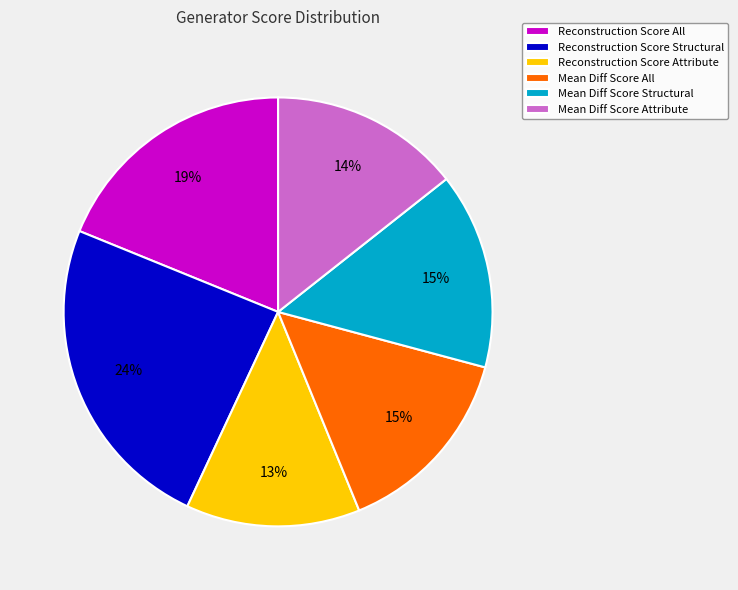

Do Reconstruction Score All and Mean Diff Score Attribute together represent more than half of the pie?

No